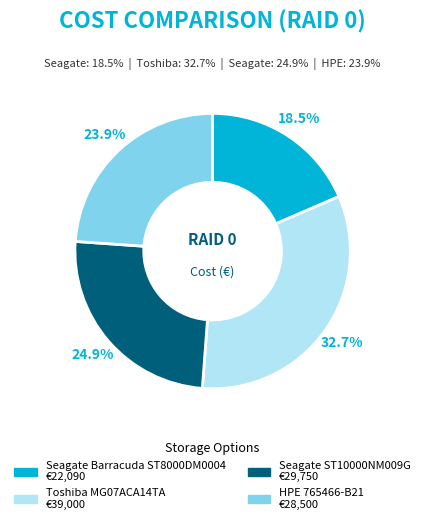

Which slice is the largest?

Toshiba MG07ACA14TA